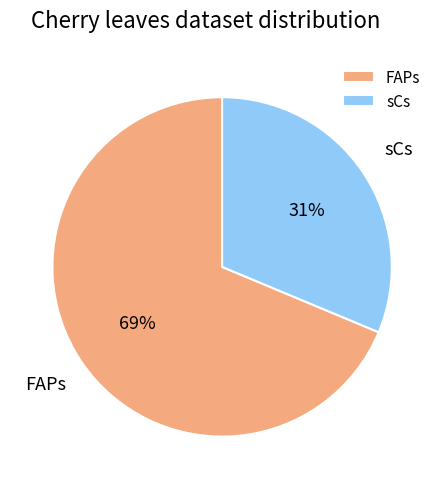

Which has a higher value, FAPs or sCs?

FAPs